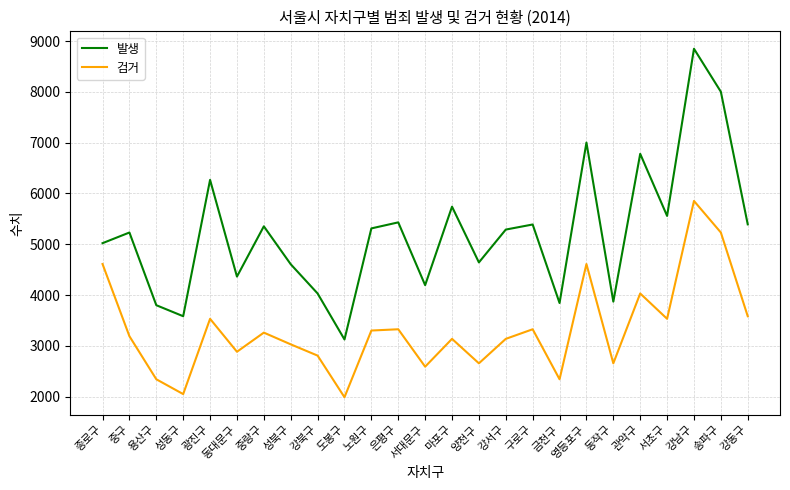

Which series has the largest range (max minus min)?

발생